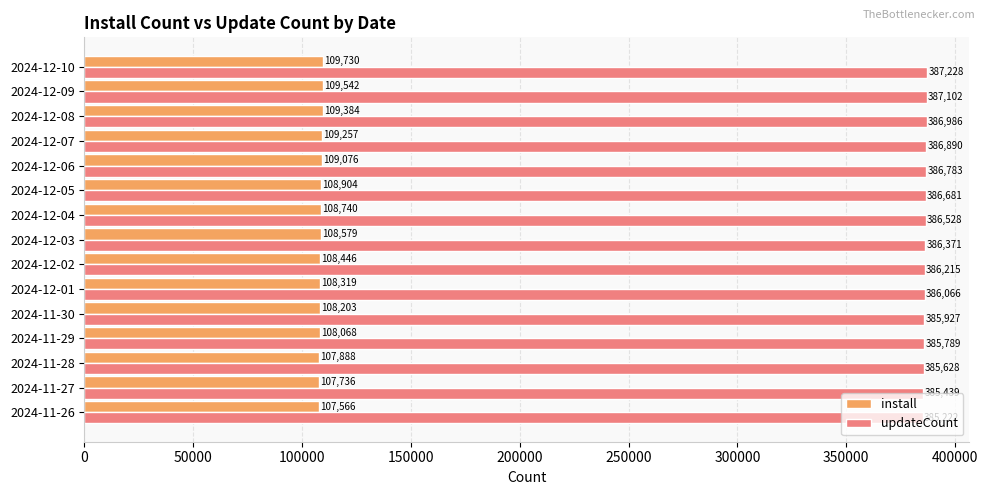

What is the approximate value of install at 2024-12-06?

109076